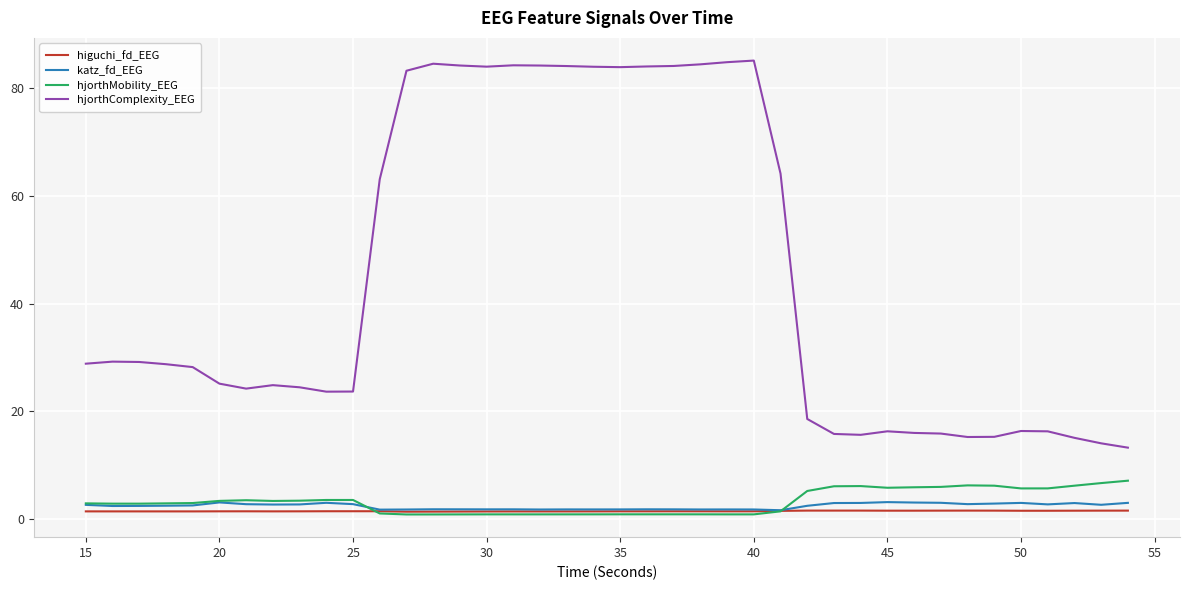

Which series has the largest total across all categories?

hjorthComplexity_EEG